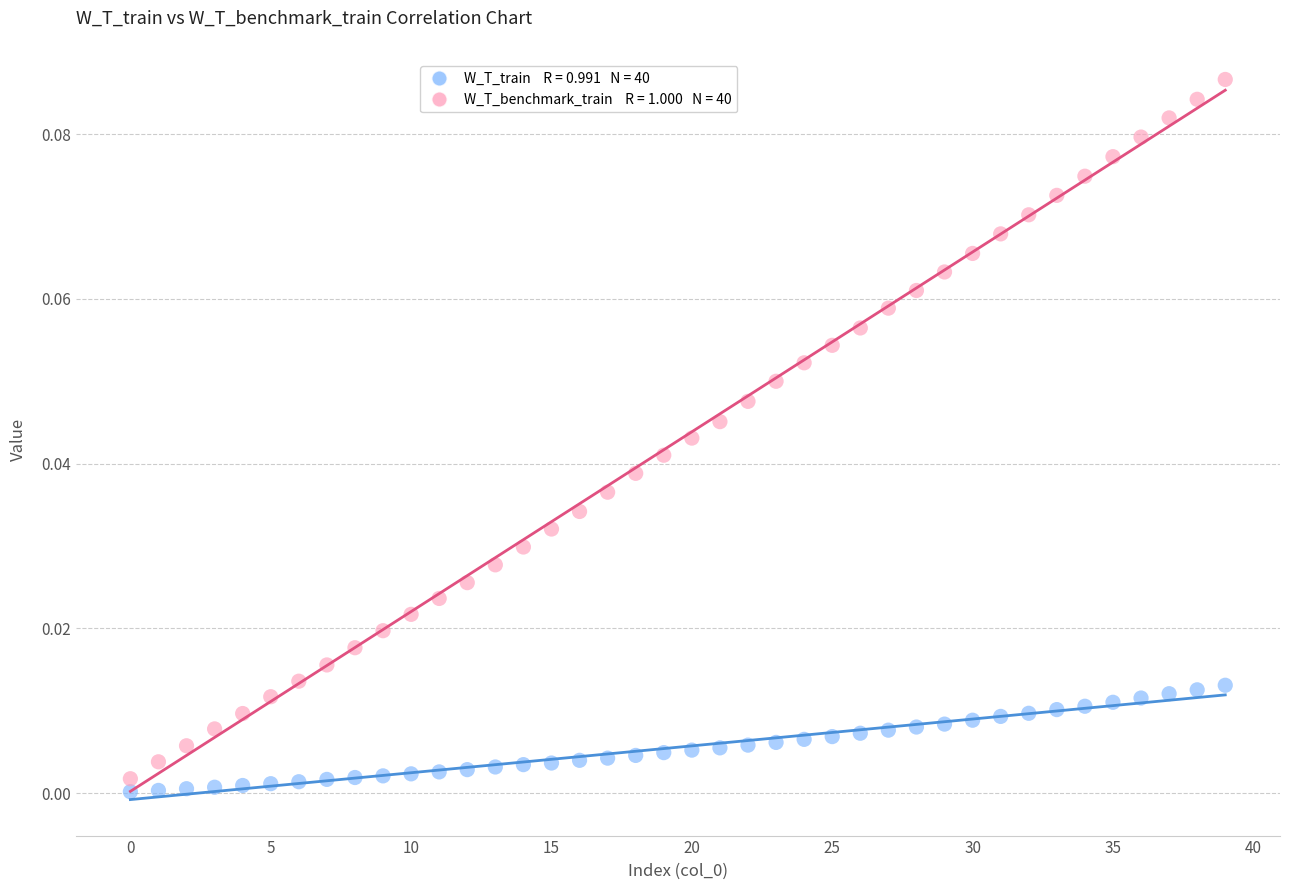

How many points are shown in the scatter plot?

80